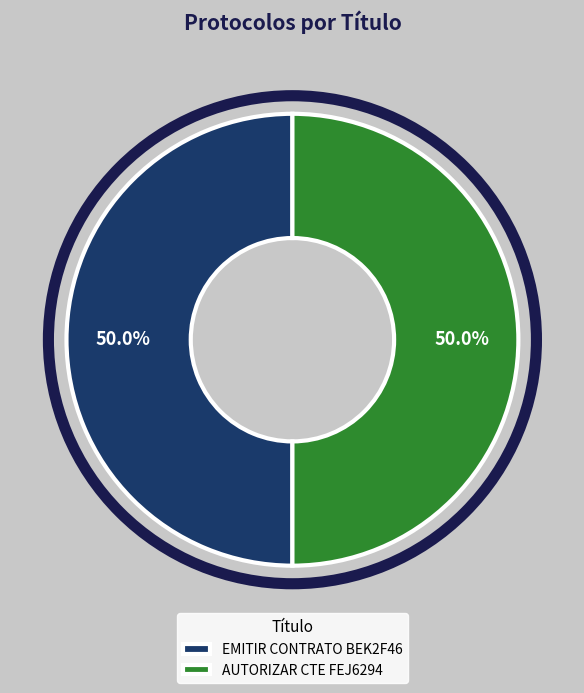

Do EMITIR CONTRATO BEK2F46 and AUTORIZAR CTE FEJ6294 together represent more than half of the pie?

Yes